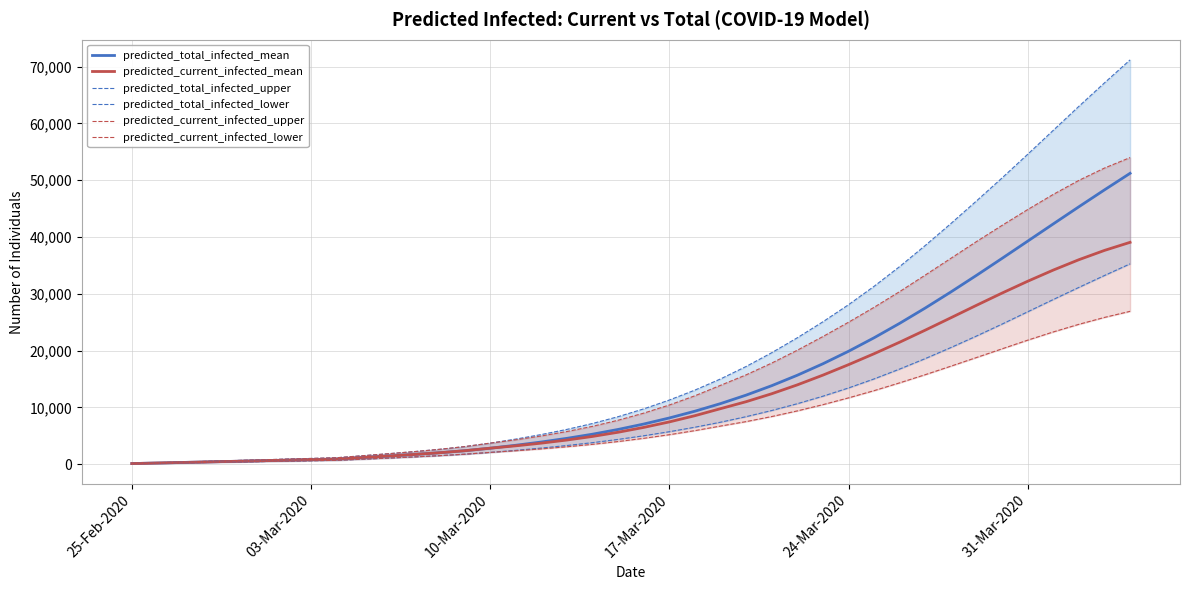

How many lines are shown in the chart?

6